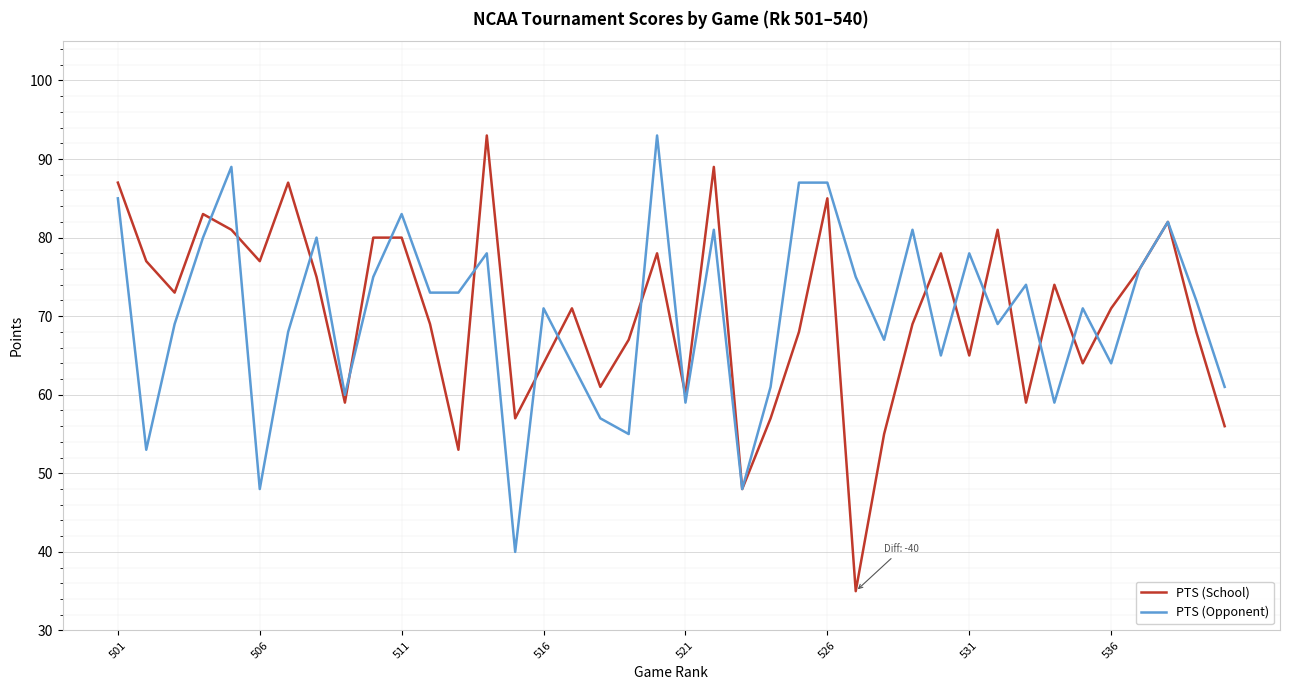

What is the minimum value for PTS (School)?

35